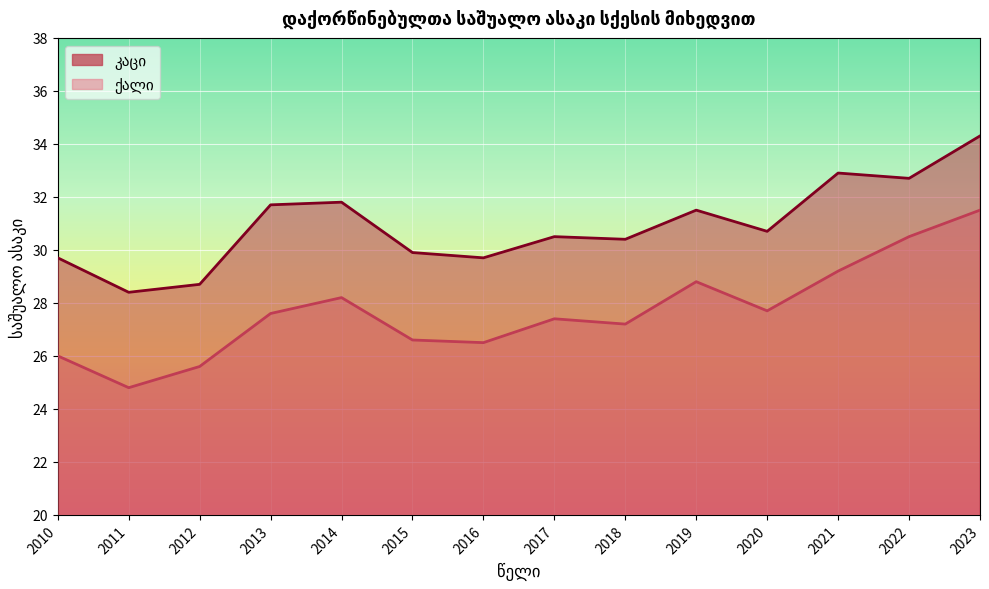

Reading right to left, transcribe all the data shown in this chart.

კაცი: 2023=34.3	2022=32.7	2021=32.9	2020=30.7	2019=31.5	2018=30.4	2017=30.5	2016=29.7	2015=29.9	2014=31.8	2013=31.7	2012=28.7	2011=28.4	2010=29.7
ქალი: 2023=31.5	2022=30.5	2021=29.2	2020=27.7	2019=28.8	2018=27.2	2017=27.4	2016=26.5	2015=26.6	2014=28.2	2013=27.6	2012=25.6	2011=24.8	2010=26.0